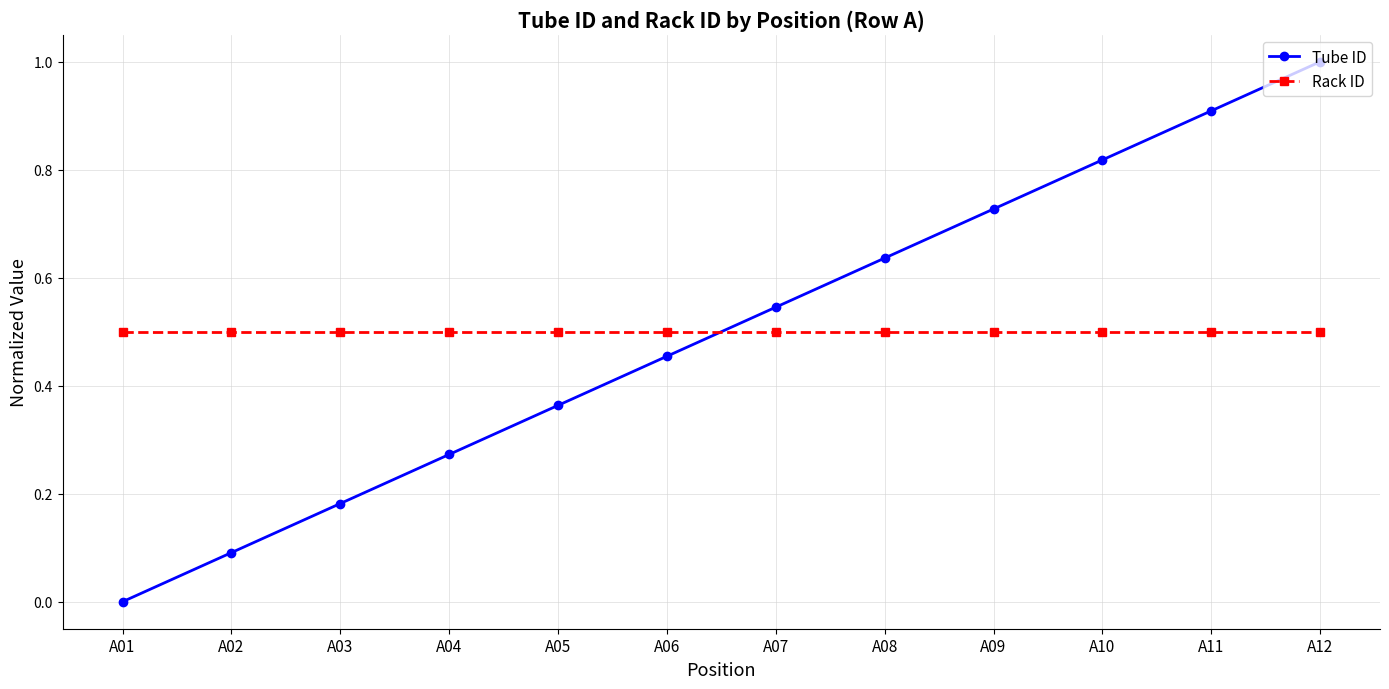

What is the total value across all series at A05?

0.9